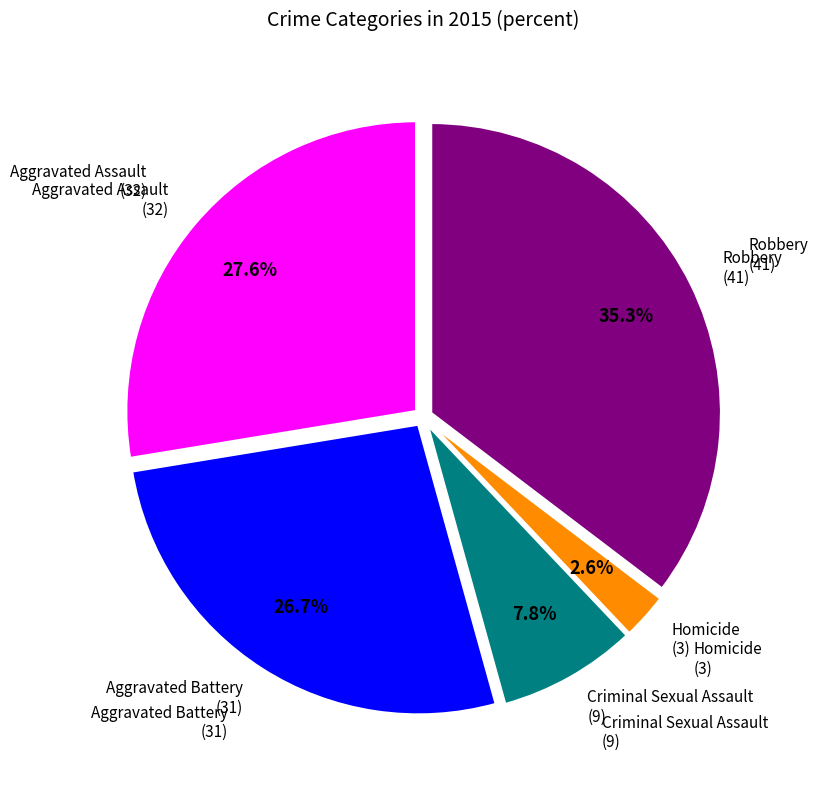

Does any single category account for the majority?

No